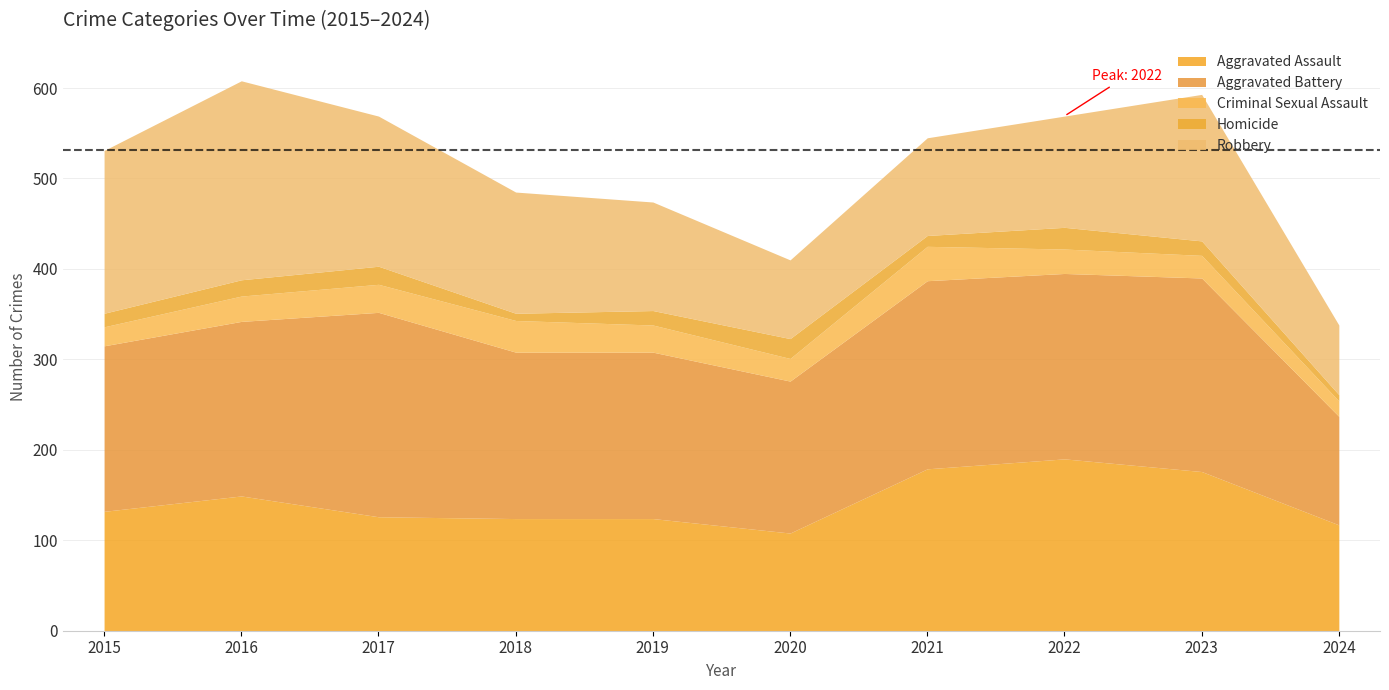

Reading left to right, what are all the values shown in this chart?

Aggravated Assault: 2015=132	2016=149	2017=126	2018=124	2019=124	2020=108	2021=179	2022=190	2023=176	2024=117
Aggravated Battery: 2015=183	2016=193	2017=226	2018=184	2019=184	2020=168	2021=208	2022=205	2023=214	2024=120
Criminal Sexual Assault: 2015=21	2016=28	2017=31	2018=35	2019=30	2020=25	2021=38	2022=27	2023=25	2024=17
Homicide: 2015=15	2016=18	2017=20	2018=8	2019=16	2020=22	2021=12	2022=24	2023=16	2024=7
Robbery: 2015=180	2016=220	2017=166	2018=134	2019=120	2020=87	2021=108	2022=123	2023=162	2024=77